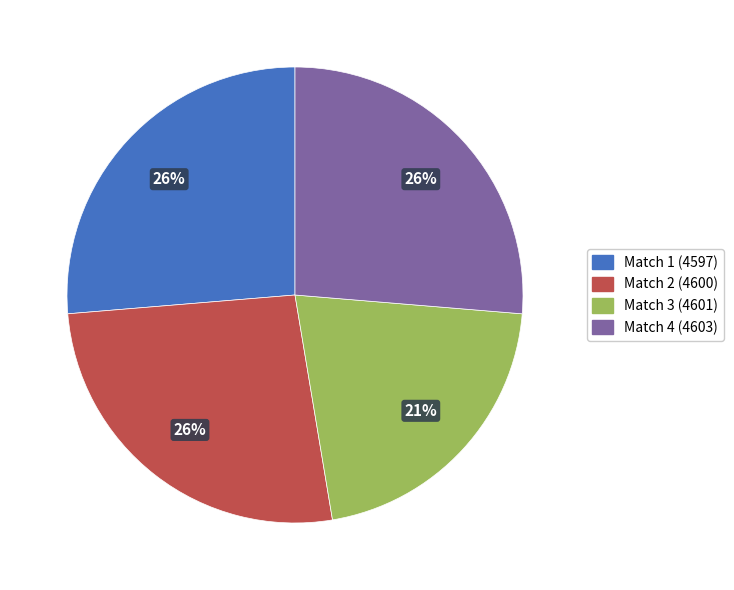

To the nearest percent, what is the difference between the largest and smallest slice percentages?

5%